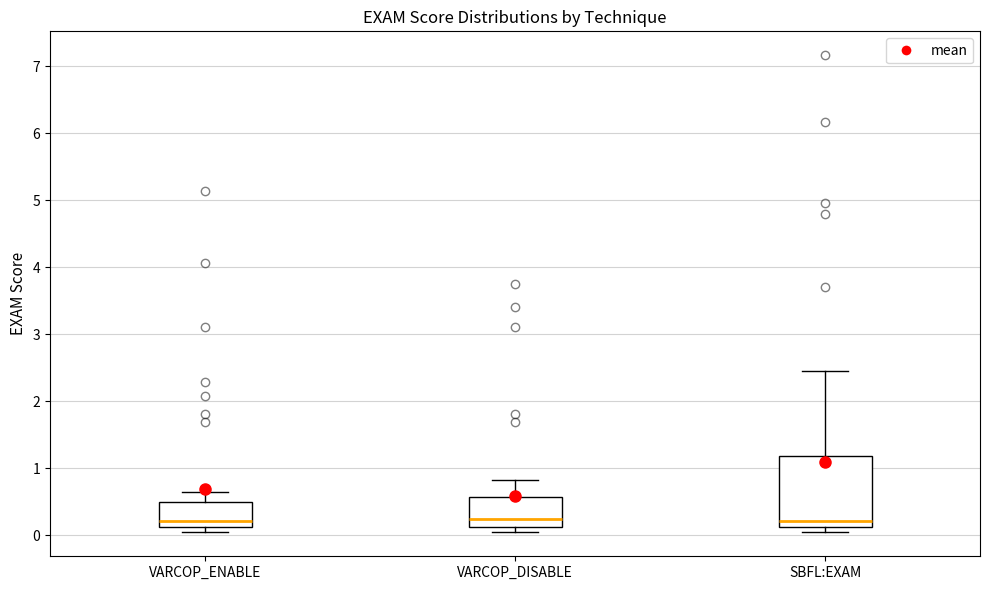

Reading left to right, read every box against the y-axis: the position of its median line, the range the box covers, and the ends of its whiskers. The values are not printed on the chart, so give them approximately, as read against the axis.

VARCOP_ENABLE: median 0.2, box 0.1 to 0.5, whiskers 0.0 to 0.6
VARCOP_DISABLE: median 0.2, box 0.1 to 0.6, whiskers 0.0 to 0.8
SBFL:EXAM: median 0.2, box 0.1 to 1.2, whiskers 0.0 to 2.4